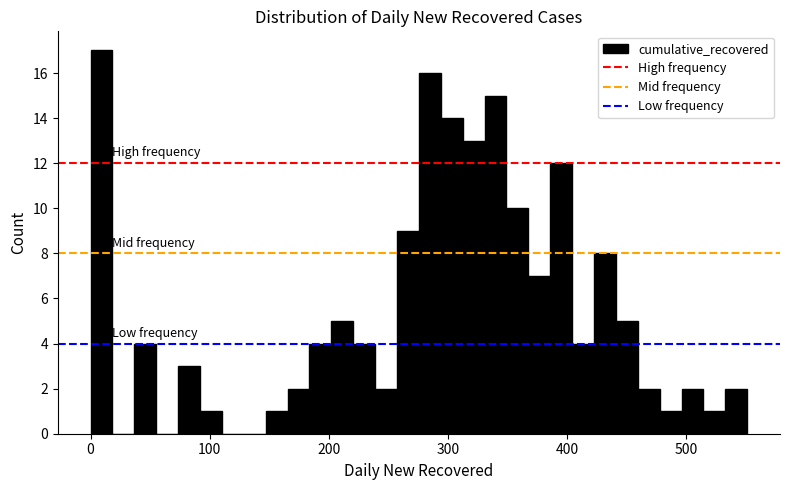

Read against the x-axis, roughly where is the centre of the tallest bar?

10